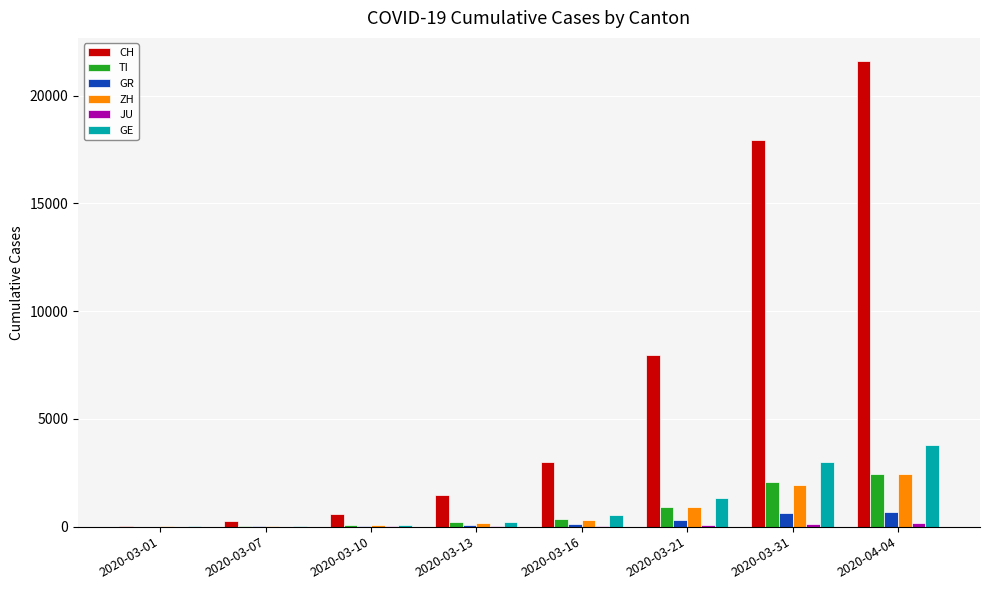

Does the chart contain stacked bars?

No